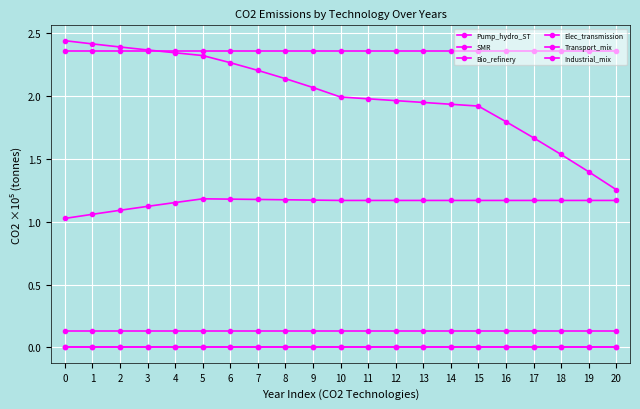

At how many categories does at least one series exceed 2?

21